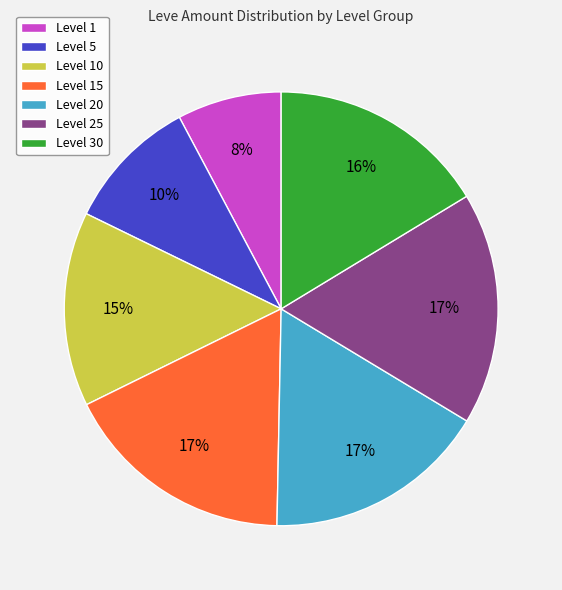

What is the smallest slice in the pie chart?

Level 1